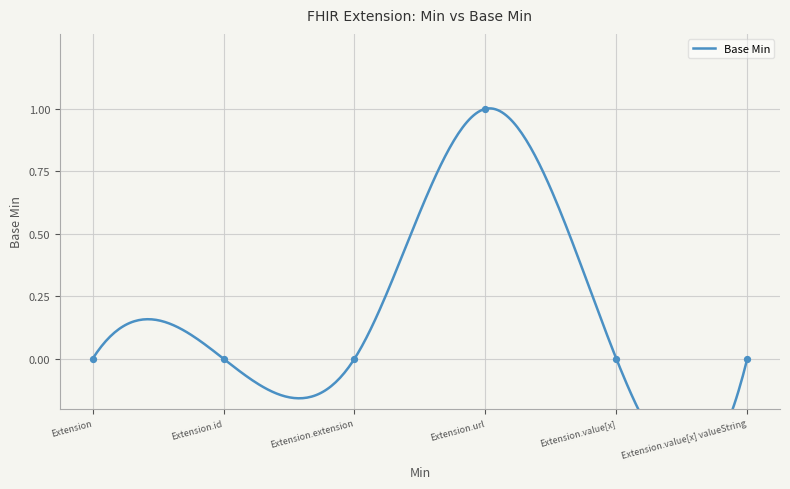

What is the change in value from 0 to 1?

+1